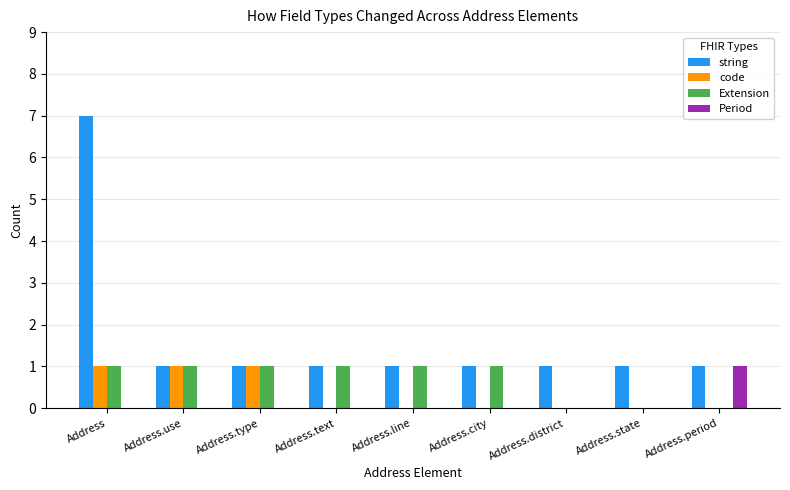

Which category has the highest value in the string series?

Address